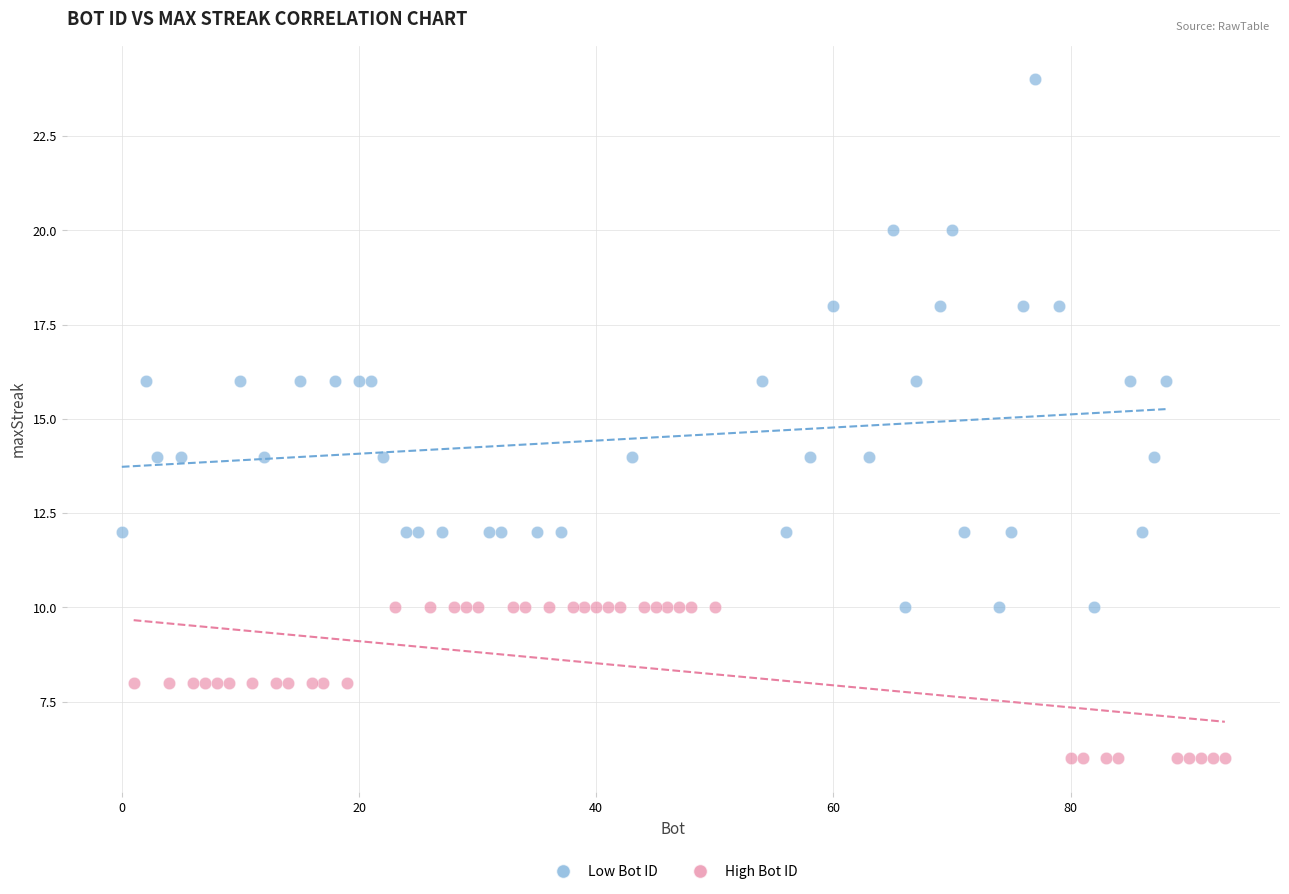

What are all the series names shown in the legend?

Low Bot ID, High Bot ID